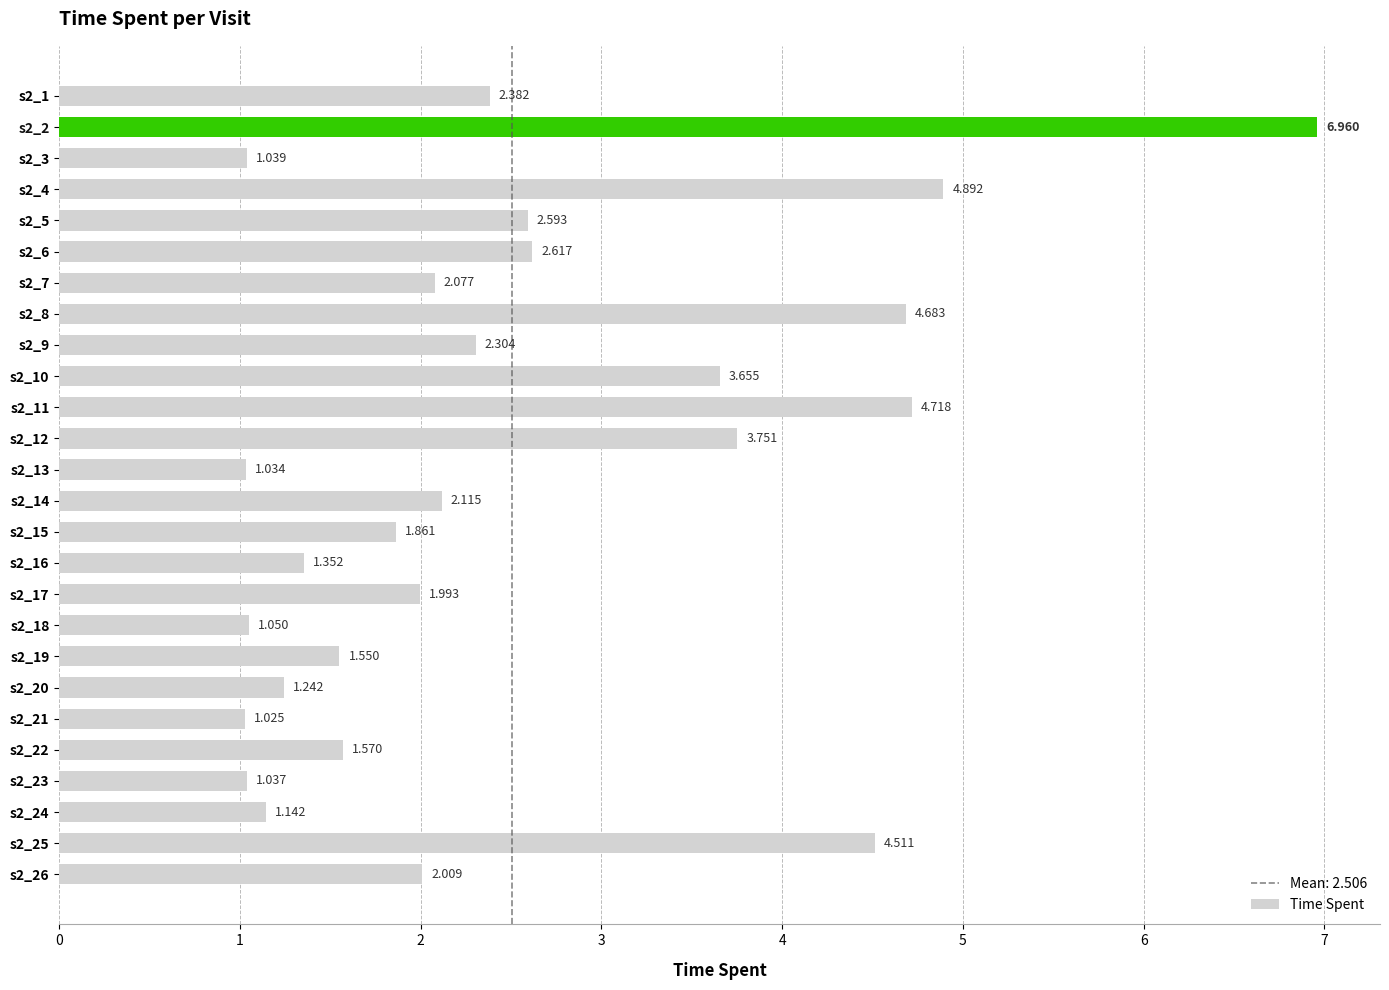

Where is the data nearest to the value 3?

s2_6